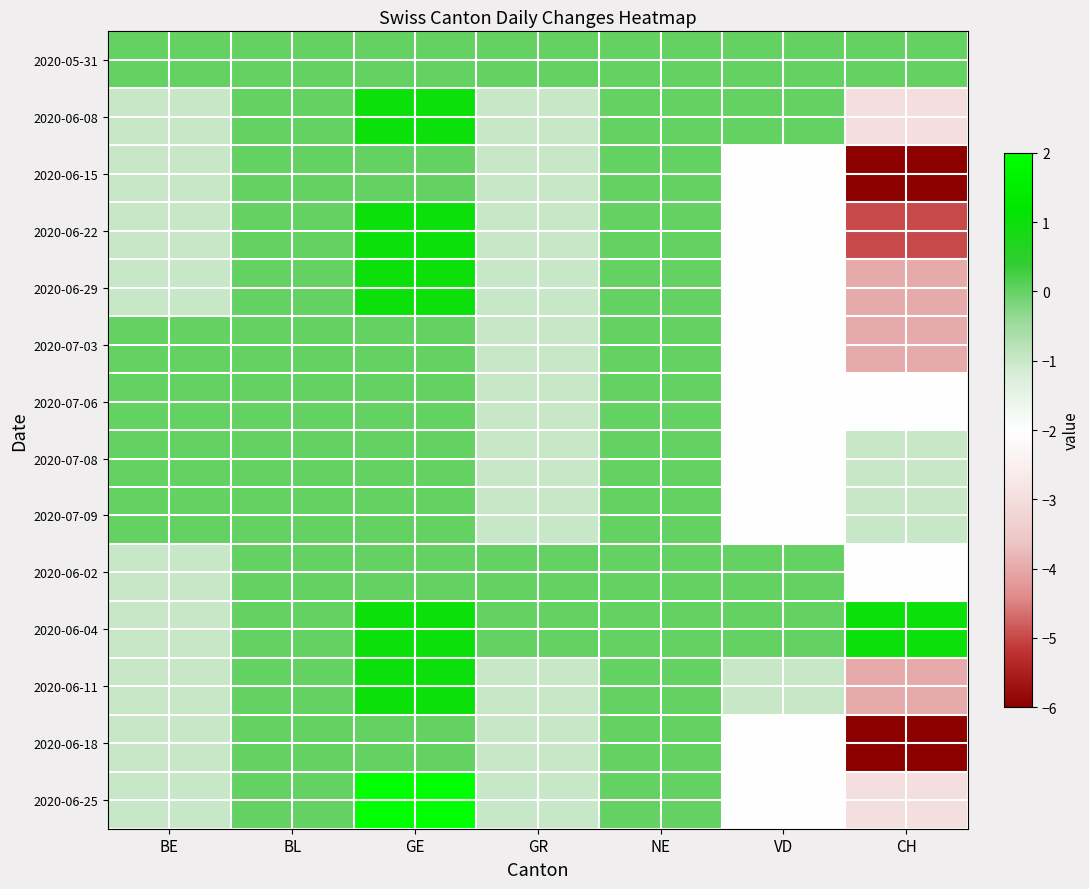

The value of 2020-07-03 at NE is -3. True or false?

False